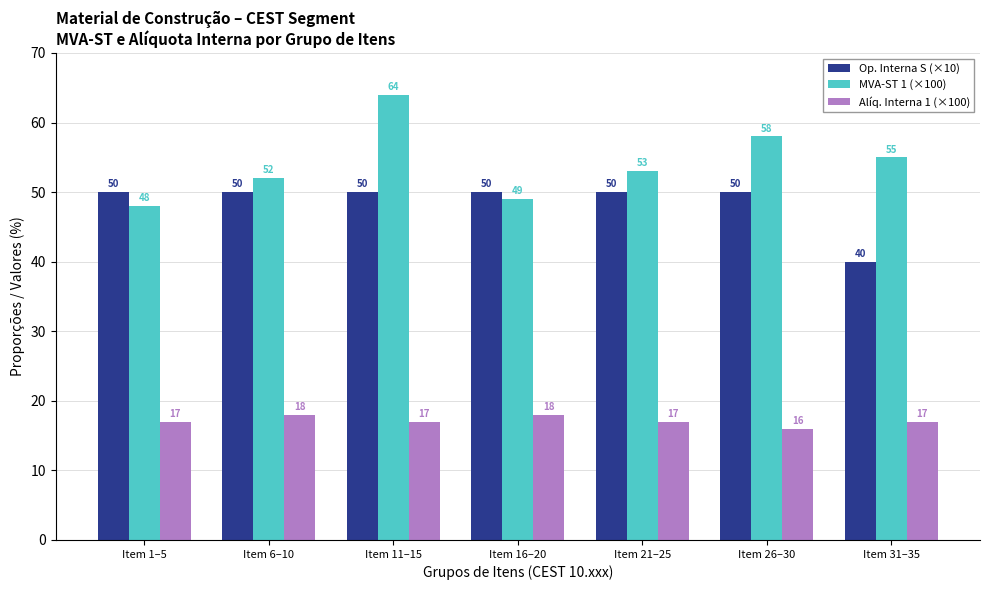

Reading left to right, what are all the values shown in this chart?

Op. Interna S (×10): Item 1–5=50	Item 6–10=50	Item 11–15=50	Item 16–20=50	Item 21–25=50	Item 26–30=50	Item 31–35=40
MVA-ST 1 (×100): Item 1–5=48	Item 6–10=52	Item 11–15=64	Item 16–20=49	Item 21–25=53	Item 26–30=58	Item 31–35=55
Alíq. Interna 1 (×100): Item 1–5=17	Item 6–10=18	Item 11–15=17	Item 16–20=18	Item 21–25=17	Item 26–30=16	Item 31–35=17